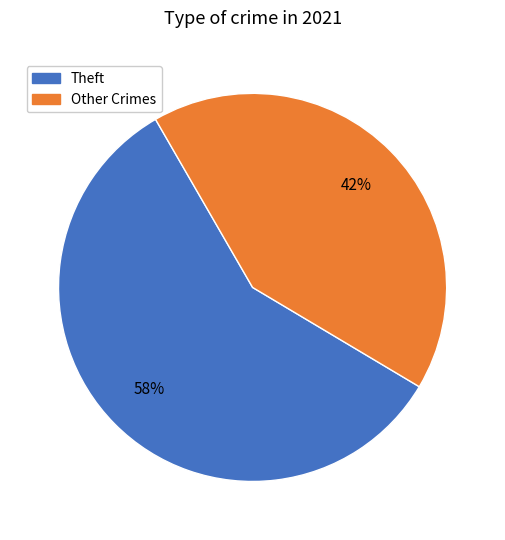

Is there any slice that represents more than half of the pie?

Yes